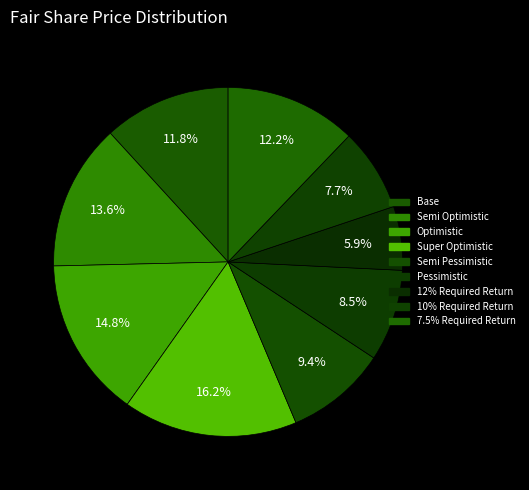

To the nearest percent, what portion does Super Optimistic represent?

16%